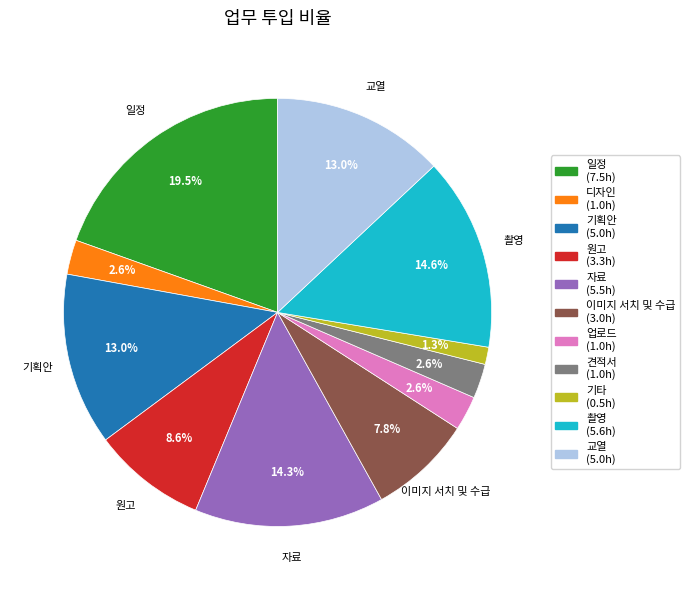

To the nearest percent, what is the average slice percentage?

9%